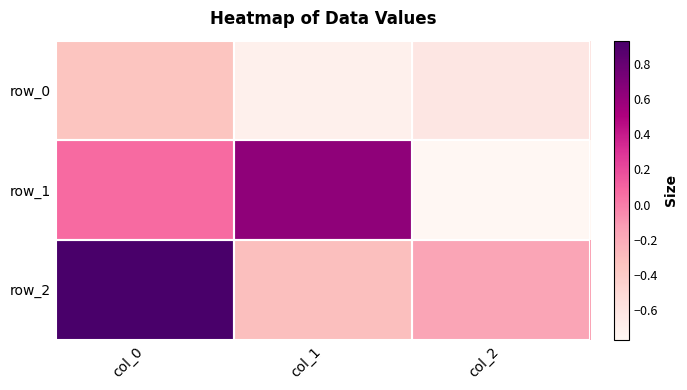

What is the sum of the row_1 values at col_2 and col_0?

-0.7